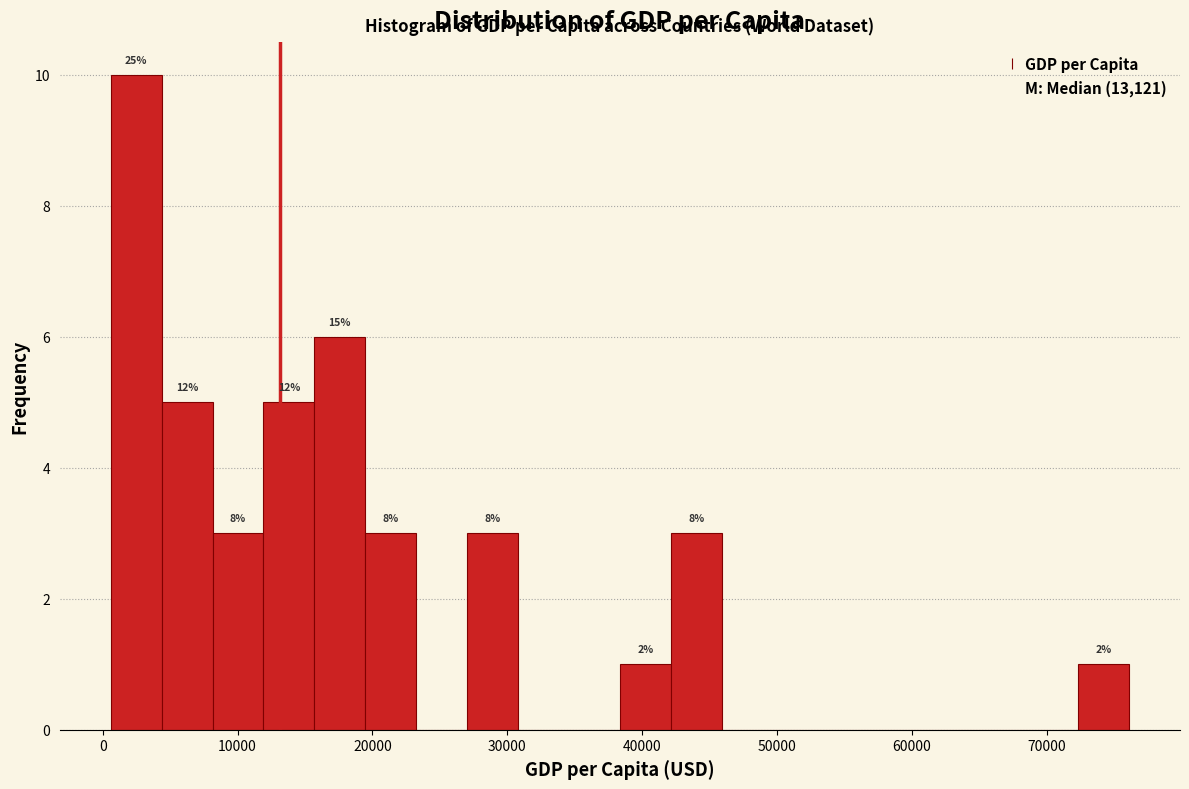

Around what value on the x-axis is the tallest bar? Give the approximate position of its centre, as read against the axis.

2000